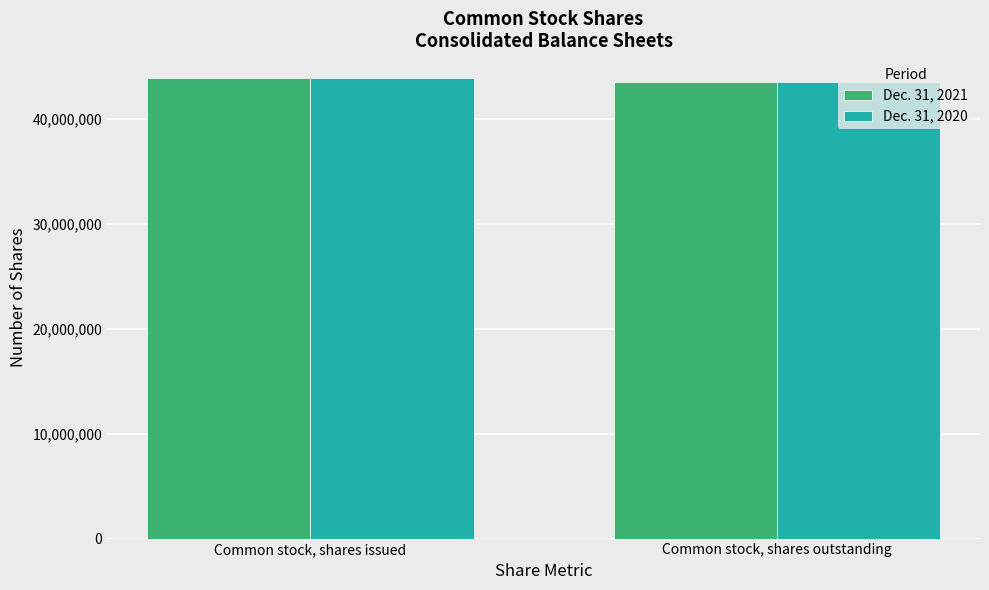

Reading right to left, transcribe all the data shown in this chart.

Dec. 31, 2021: 43477439	43855944
Dec. 31, 2020: 43477439	43855944